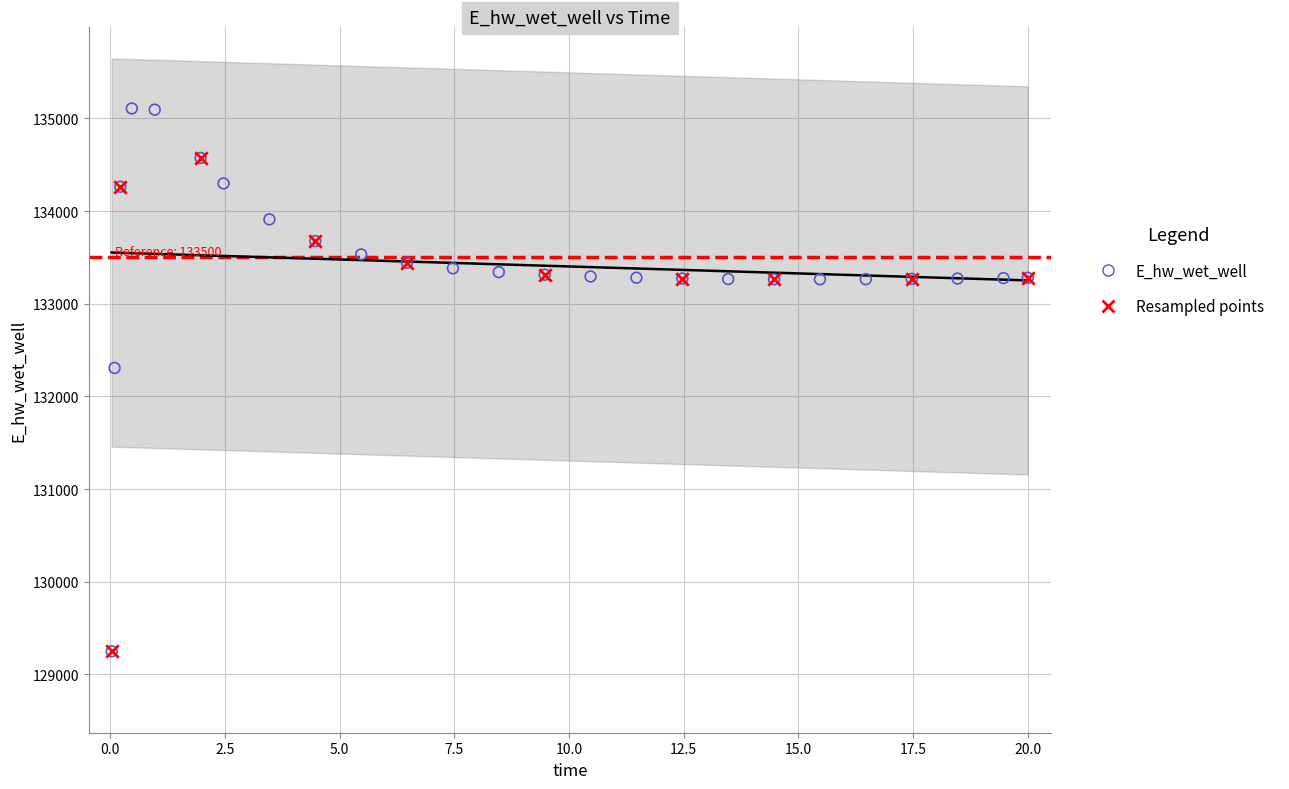

Approximately how many times larger is the value at 15.46875 compared to 6.46875?

1.0